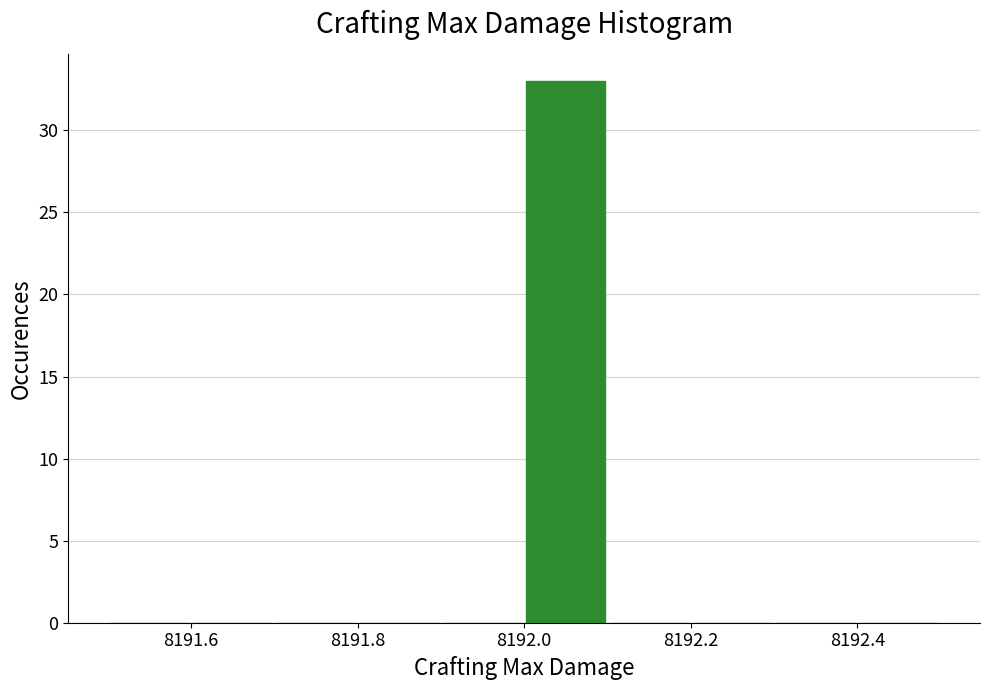

Reading left to right, transcribe this chart: for each bar, give the range it covers on the x-axis and its height. The values are not printed on the chart, so give them approximately, as read against the axis.

8191.5 to 8191.6: 0
8191.6 to 8191.7: 0
8191.7 to 8191.8: 0
8191.8 to 8191.9: 0
8191.9 to 8192.0: 0
8192.0 to 8192.1: 33
8192.1 to 8192.2: 0
8192.2 to 8192.3: 0
8192.3 to 8192.4: 0
8192.4 to 8192.5: 0